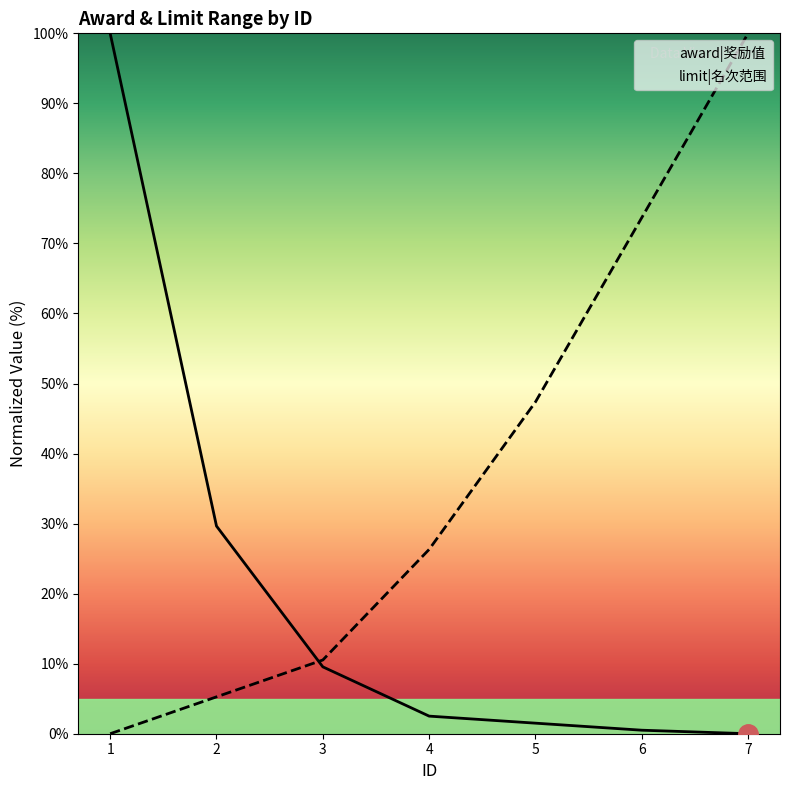

True or false: award has a value of 0.5 at 6.

True